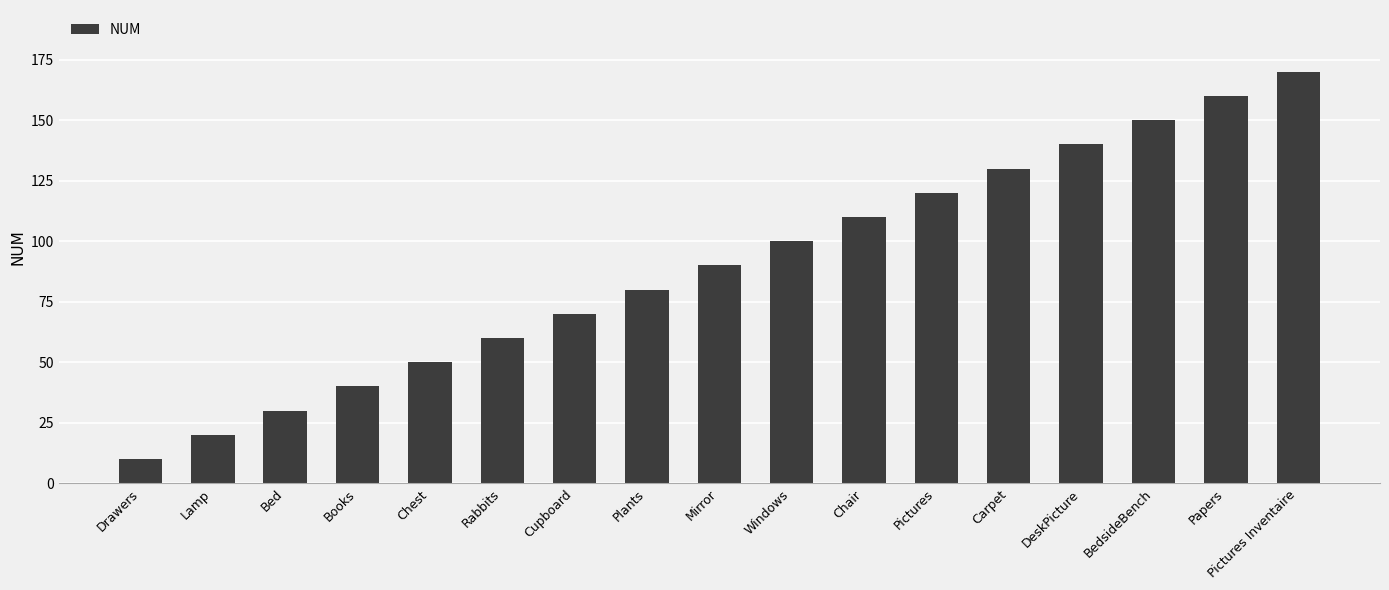

Which category has the lowest value across all series?

Drawers